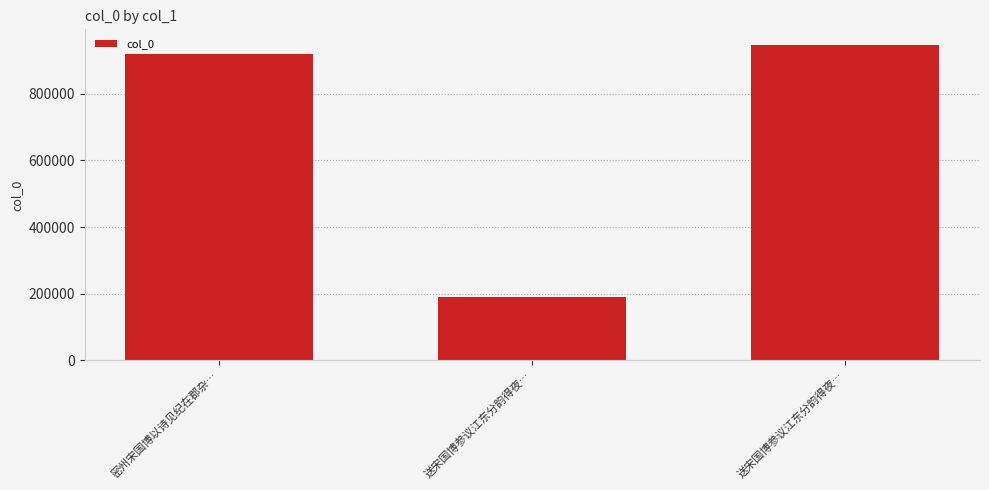

How many series are shown in this chart?

1